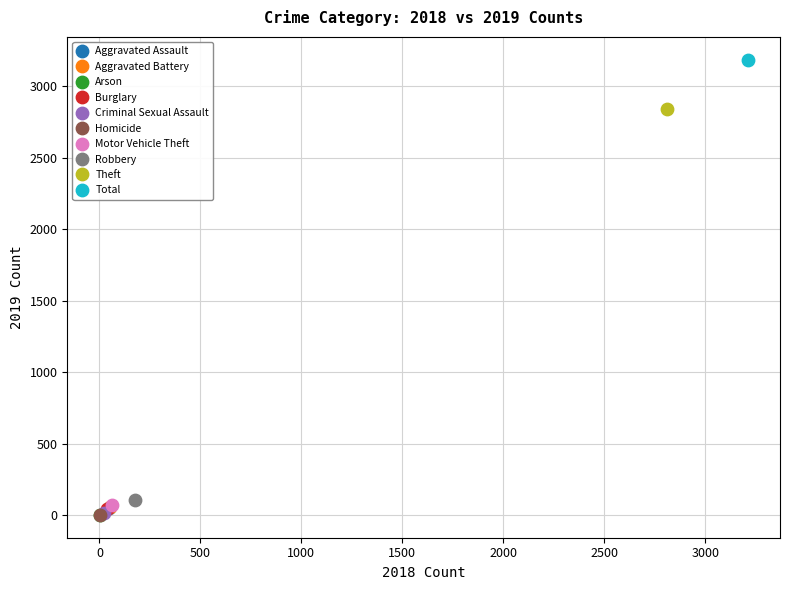

What are all the series names shown in the legend?

Aggravated Assault, Aggravated Battery, Arson, Burglary, Criminal Sexual Assault, Homicide, Motor Vehicle Theft, Robbery, Theft, Total